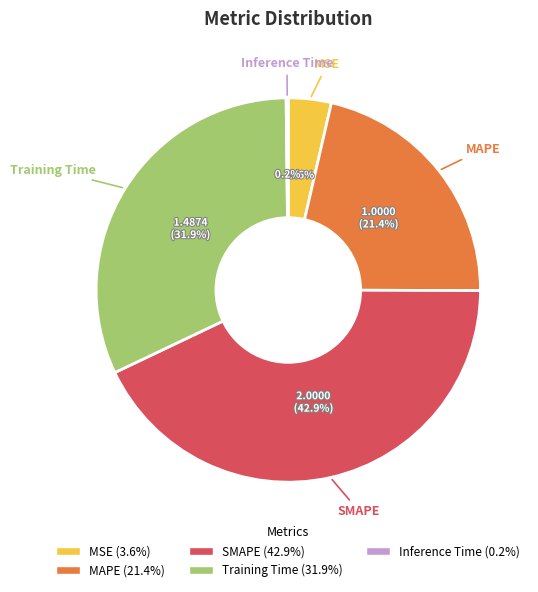

To the nearest percent, what is the difference between the largest and smallest slice percentages?

43%